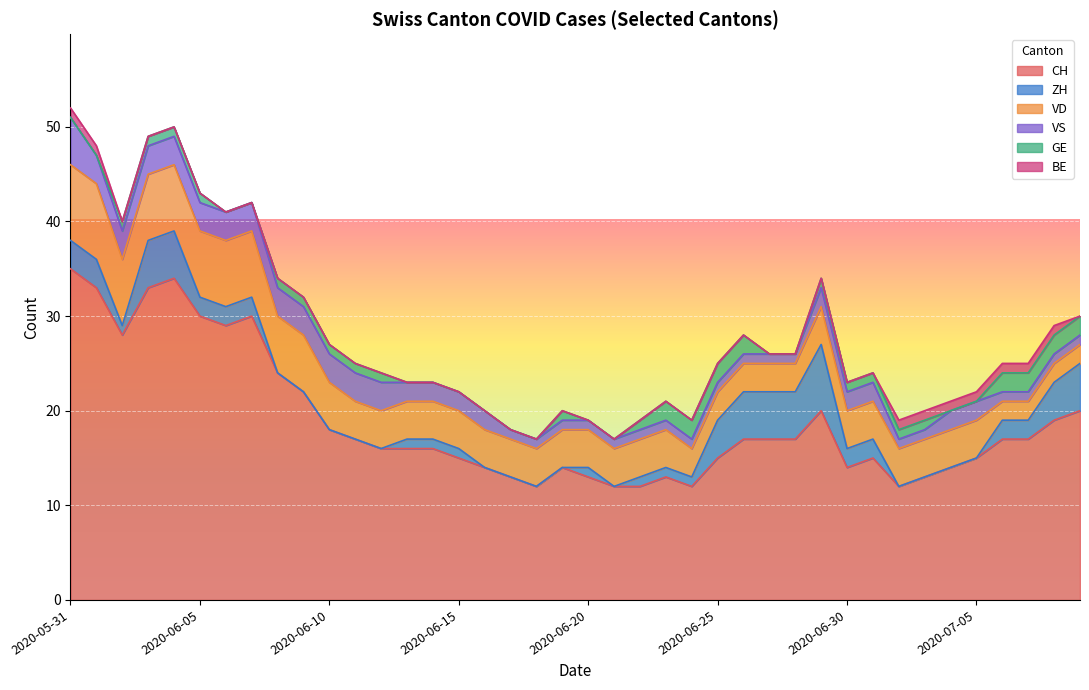

At which label is GE closest to 1?

2020-06-02